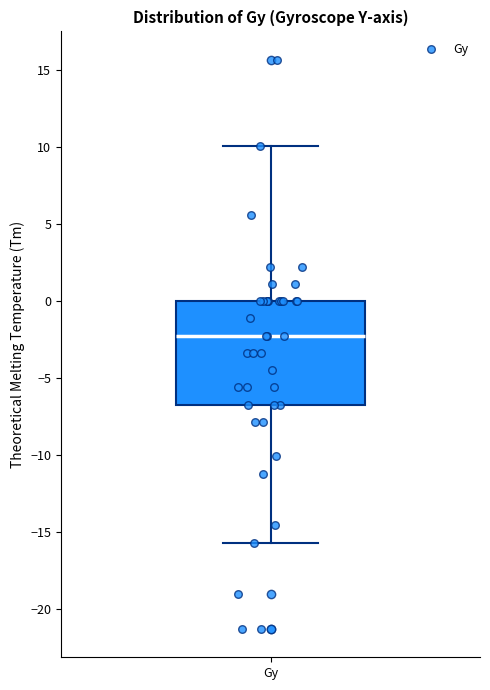

Read this box plot against the y-axis: the position of the median line, the range covered by the box, and the ends of both whiskers. The values are not printed on the chart, so give them approximately, as read against the axis.

median -2.0, box -6.5 to 0.0, whiskers -15.5 to 10.0